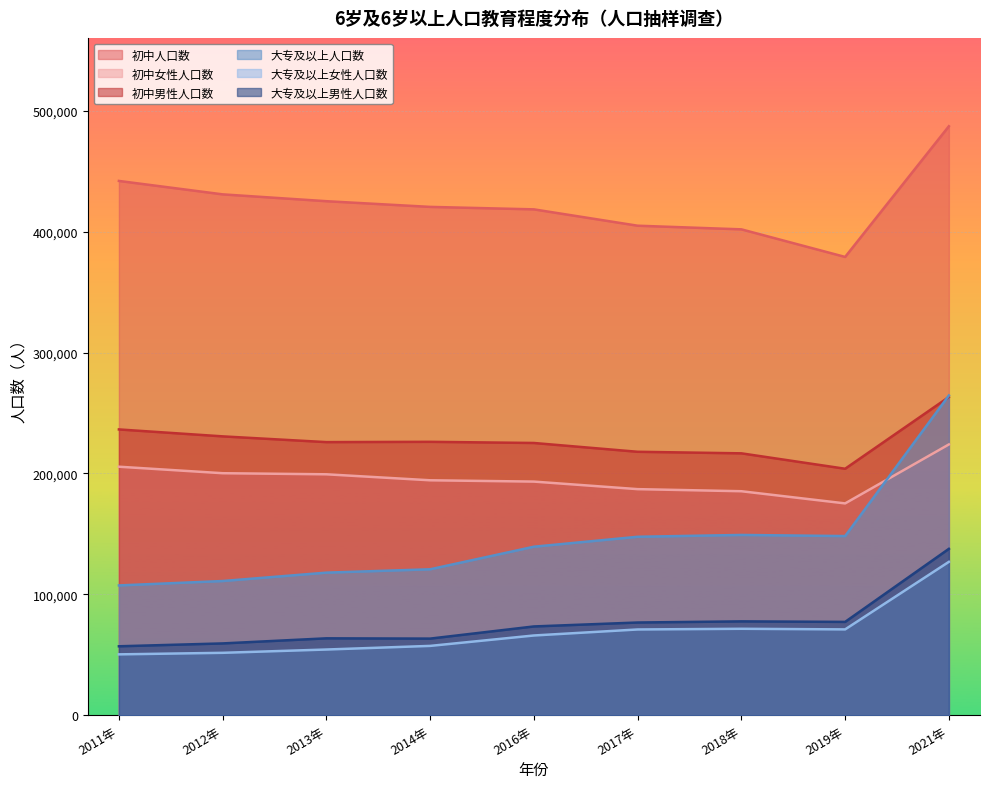

Which series has the widest spread of values?

大专及以上人口数